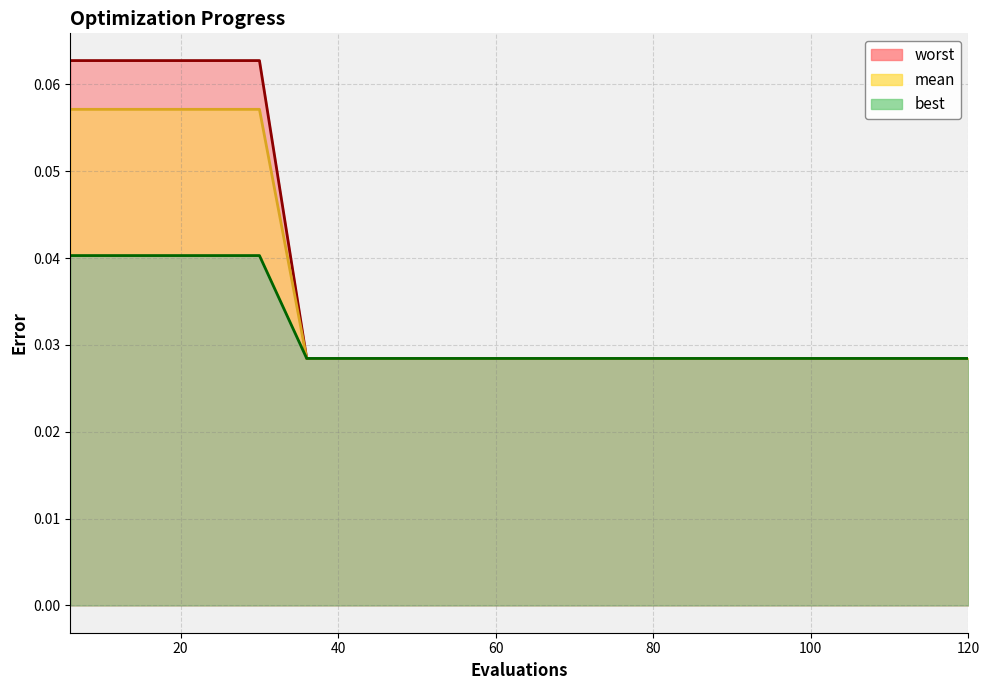

Which label corresponds to the smallest value in the chart?

36